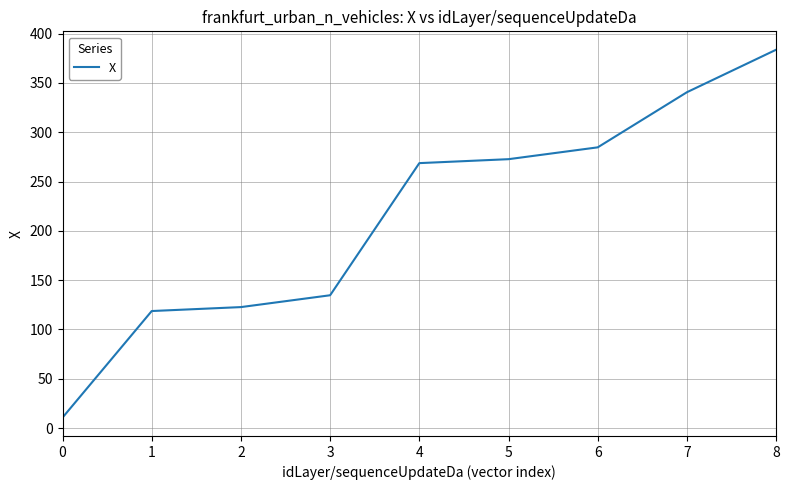

Rank the categories by value from lowest to highest.

0, 1, 2, 3, 4, 5, 6, 7, 8